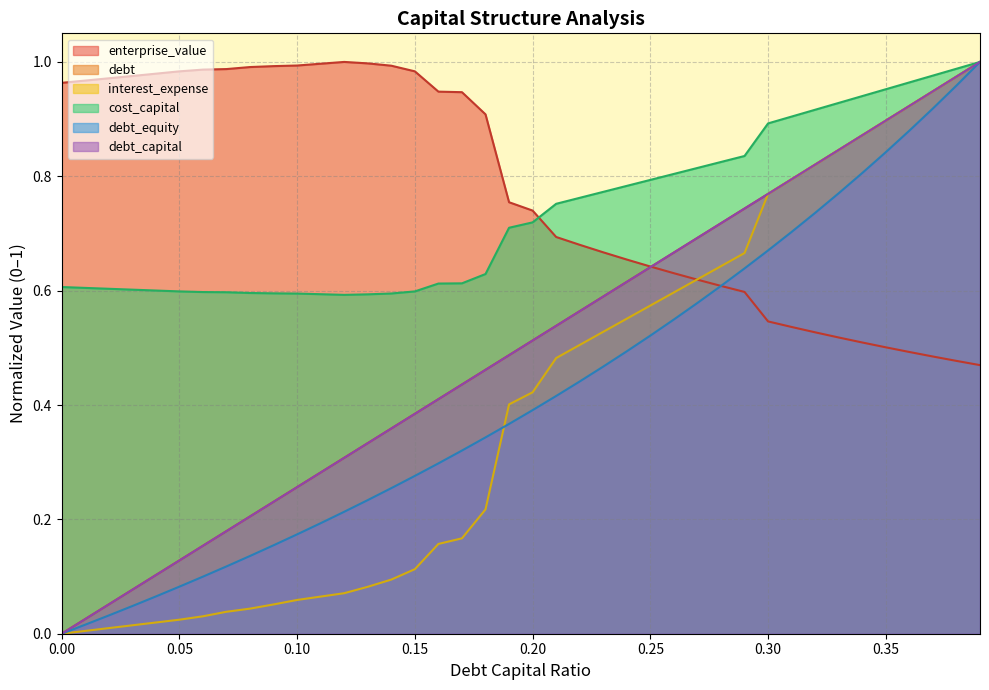

Between 0.06 and 0.31, which series saw the biggest shift?

interest_expense